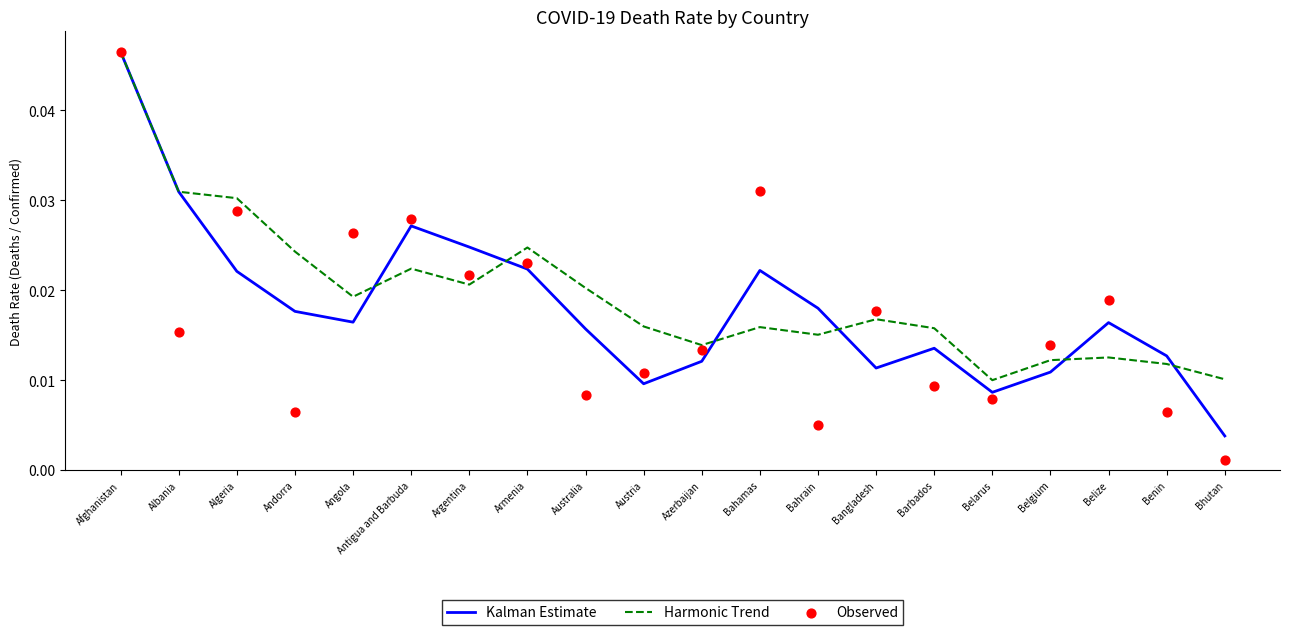

What is the total value across all series at Armenia?

0.1